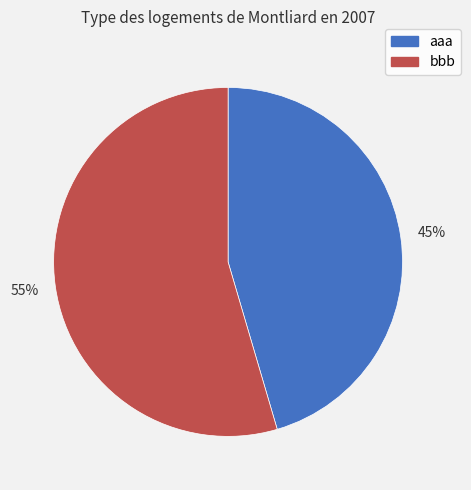

To the nearest percent, what is the combined percentage of aaa and bbb?

100%